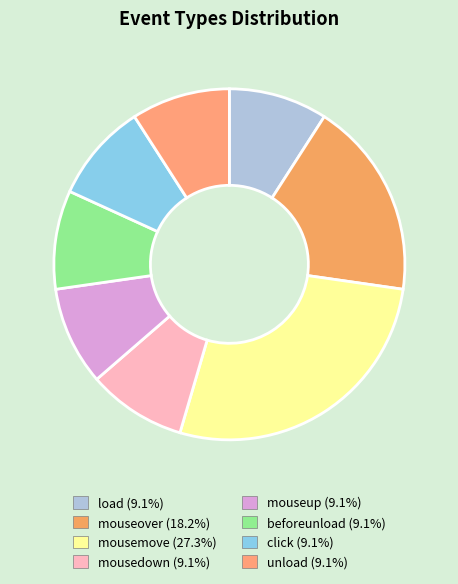

How many slices are in this pie chart?

8